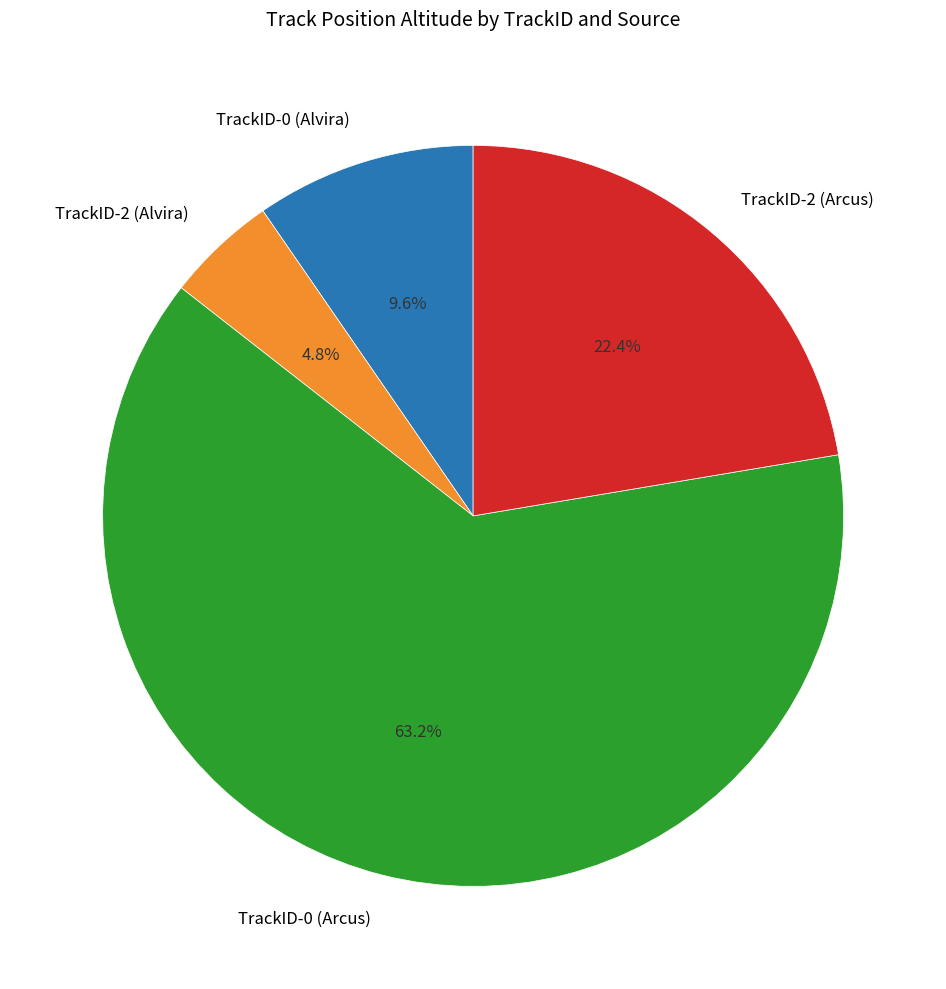

Which slice represents more than half of the pie?

TrackID-0 (Arcus)